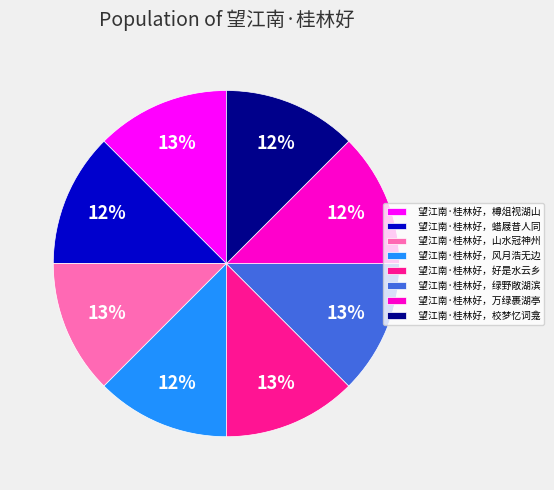

To the nearest percent, what percentage of the pie is 望江南·桂林好，樽俎视湖山?

13%